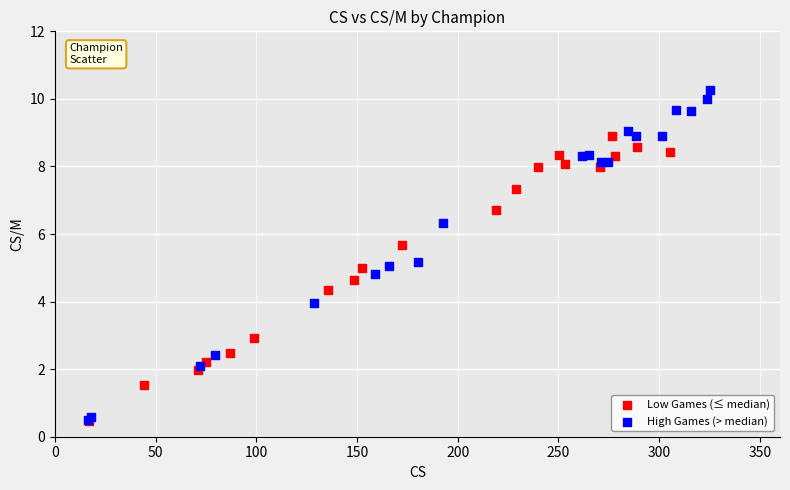

Which series reaches the maximum Y coordinate?

High Games (> median)